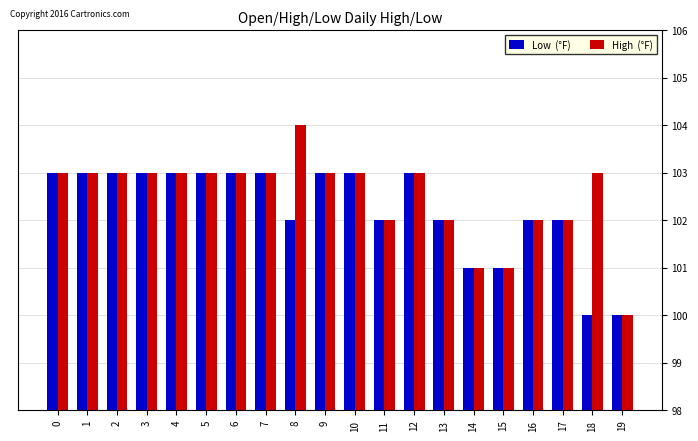

What is the total value across all series at 19?

200